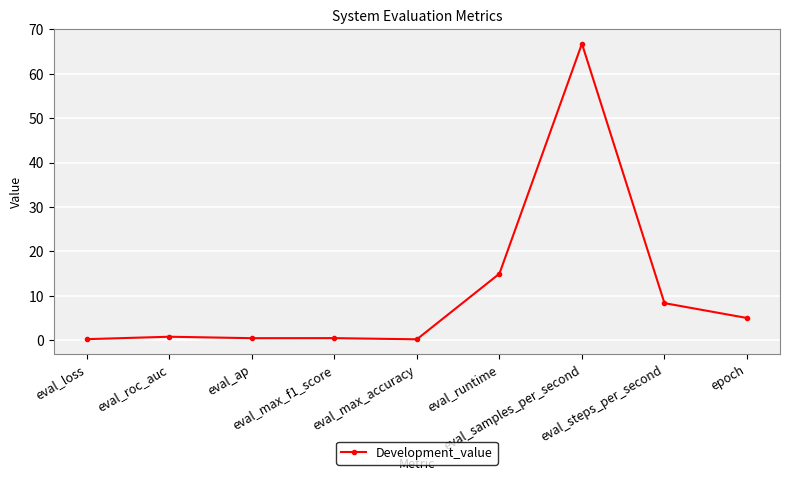

What is the value of the 7th point from the left?

66.8